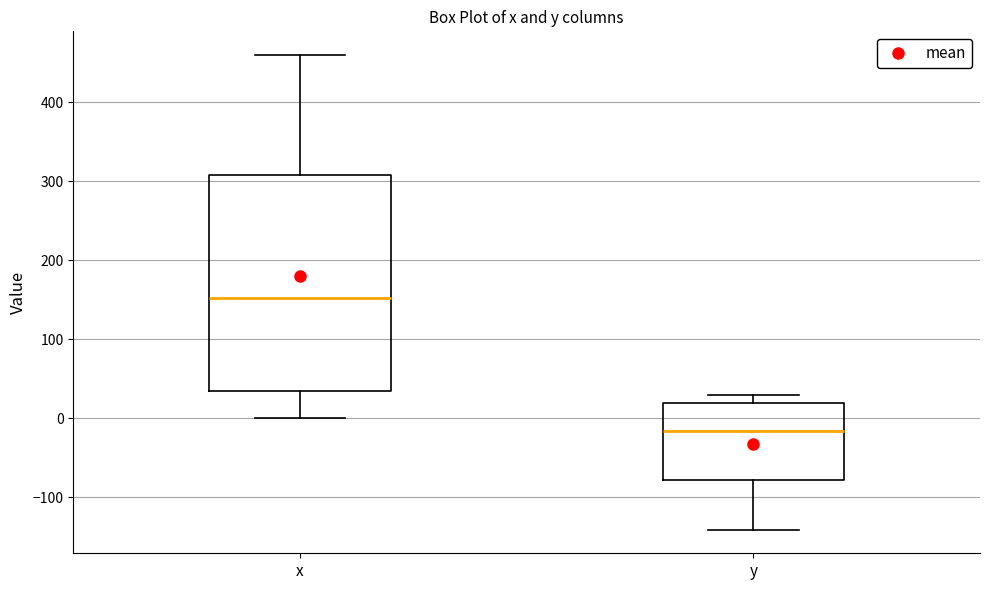

Reading left to right, transcribe this box plot: for each box, give where its median line is, the range the box spans, and where its two whiskers end, as read against the y-axis. The values are not printed on the chart, so give them approximately, as read against the axis.

x: median 150, box 30 to 310, whiskers 0 to 460
y: median -20, box -80 to 20, whiskers -140 to 30